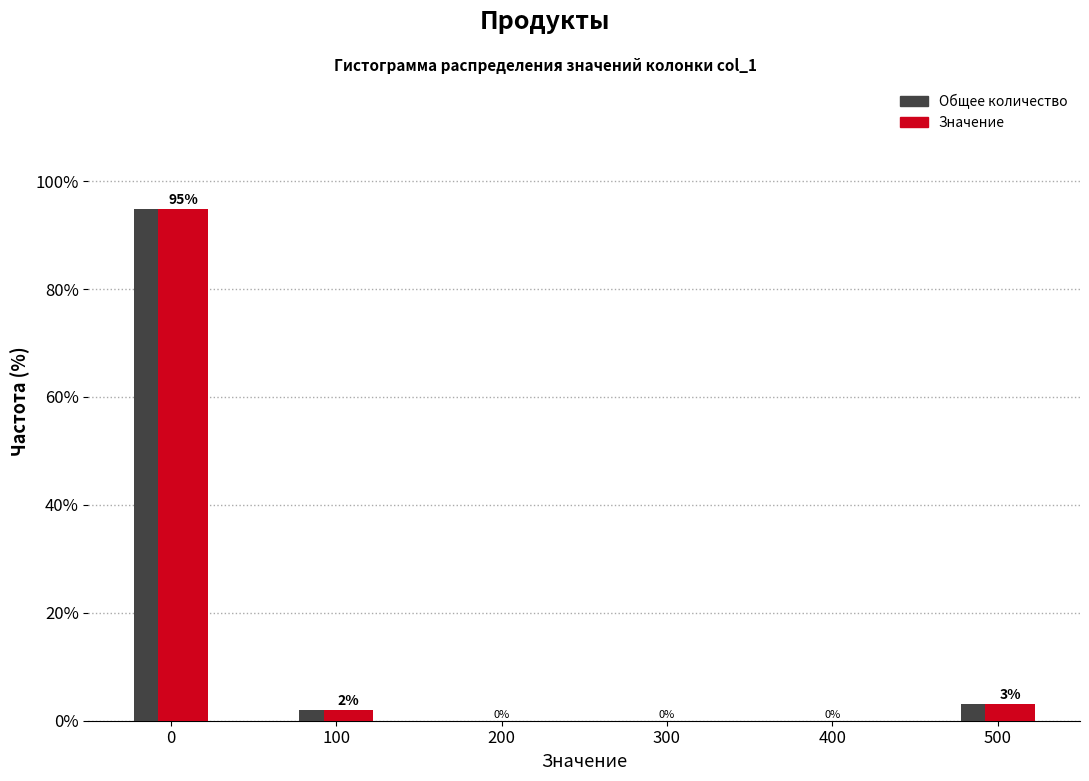

What is the maximum value shown in the chart?

94.8